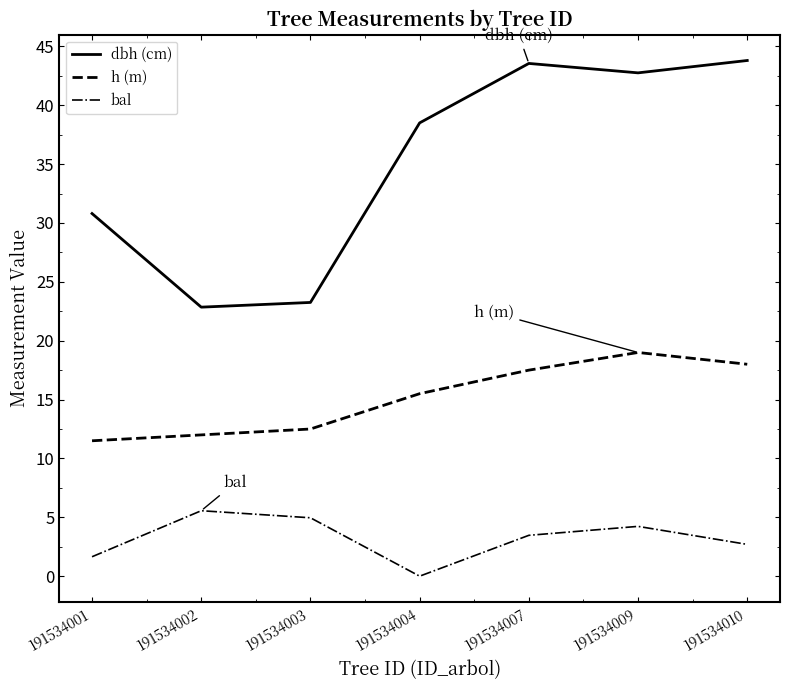

True or false: bal has more than 1 points higher than both neighbors.

True